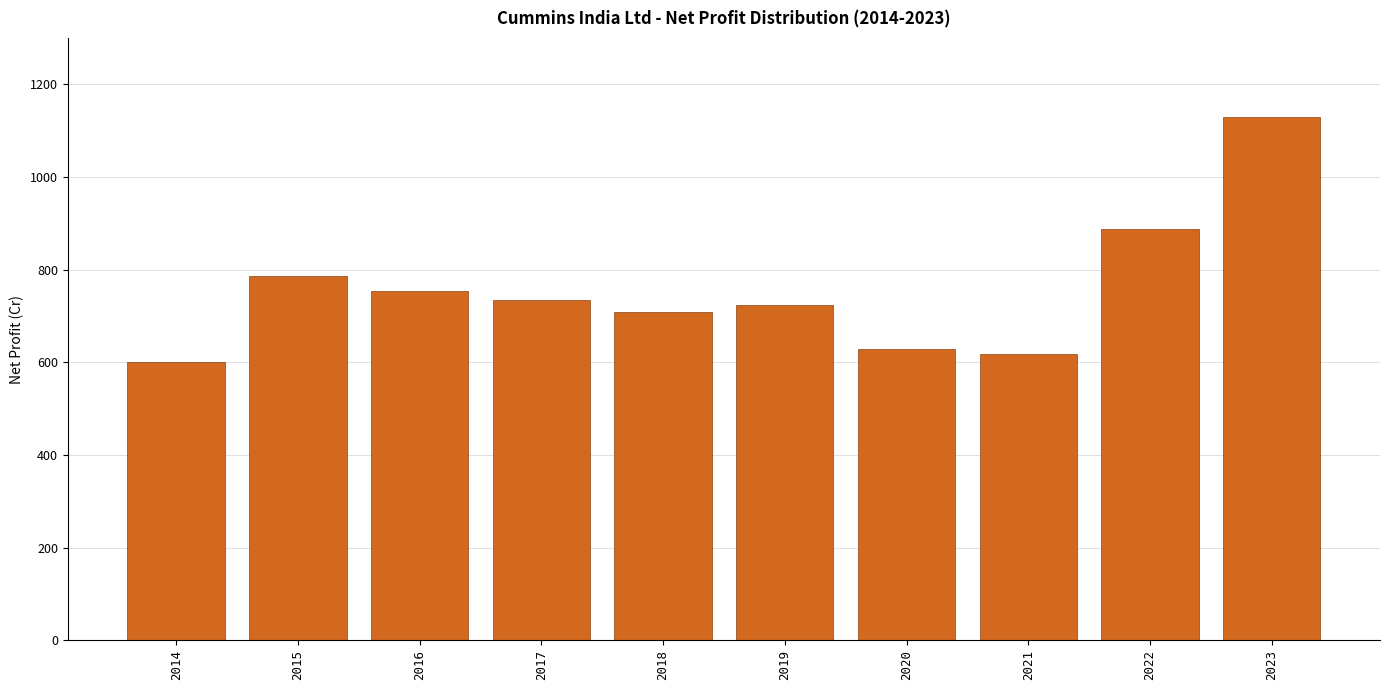

What is the sum of all values?

7569.5